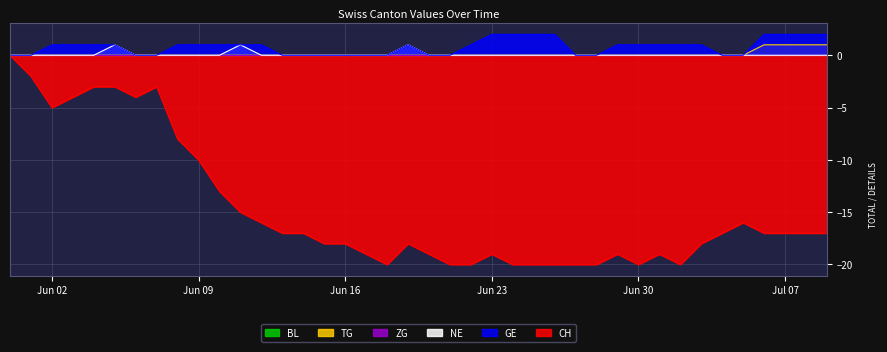

How many GE values are between 0 and 1?

32